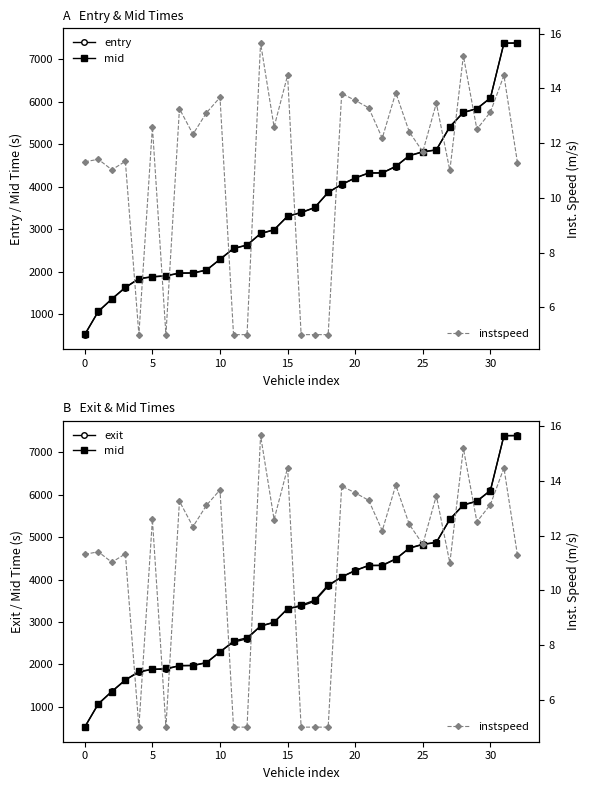

The value of entry at 13 is 4423.5. True or false?

False